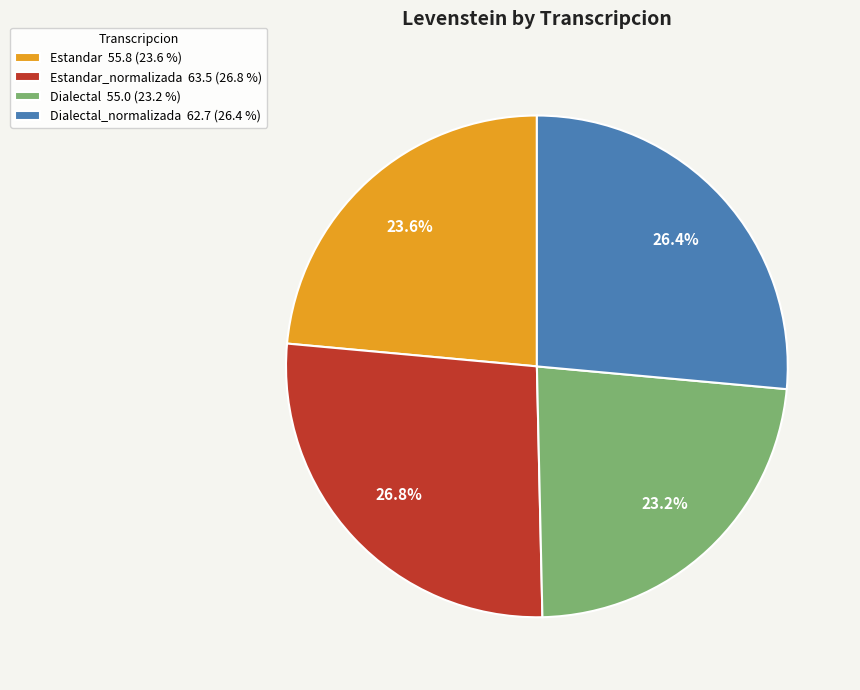

Approximately how many times larger is the value at Estandar 55.8 (23.6 %) compared to Dialectal 55.0 (23.2 %)?

1.0